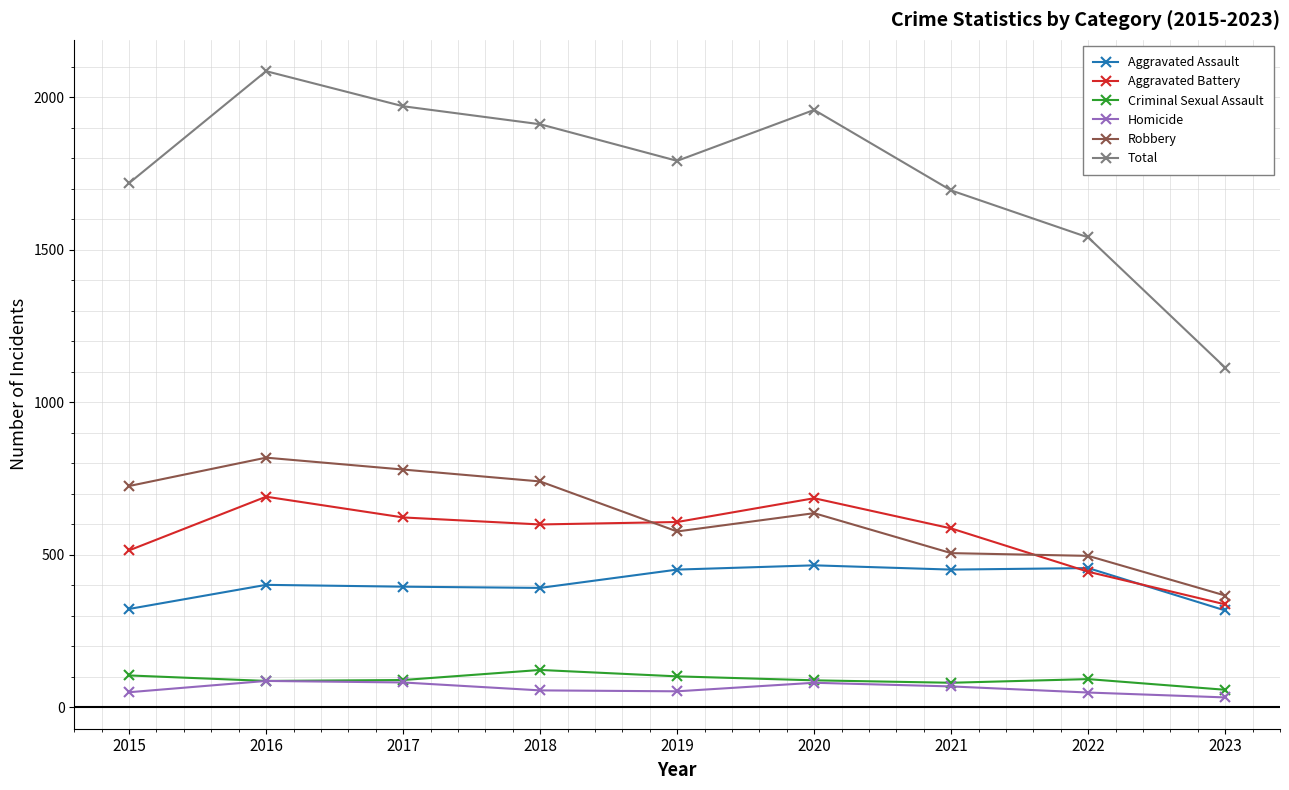

Count the number of data series in this chart.

6